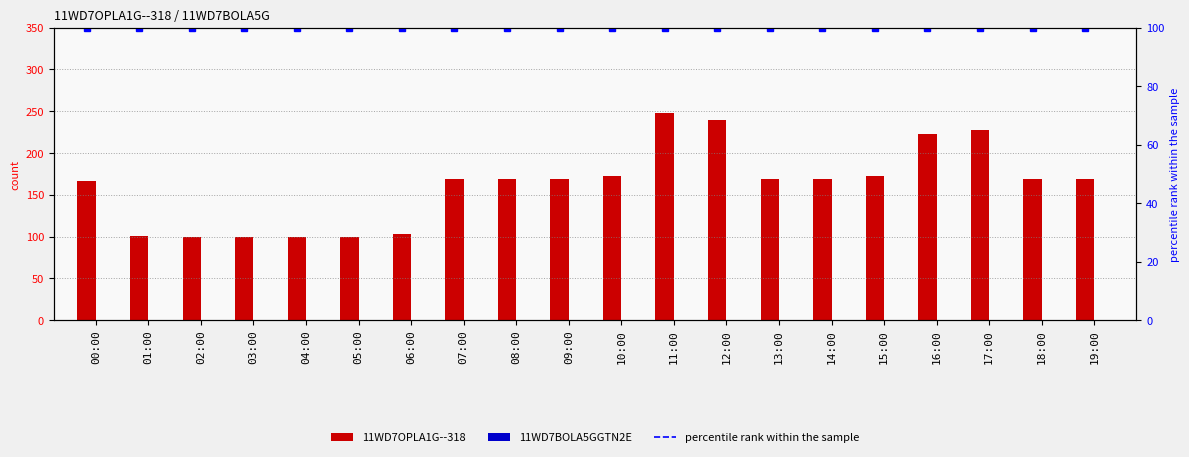

At which label is the value closest to 174?

10:00